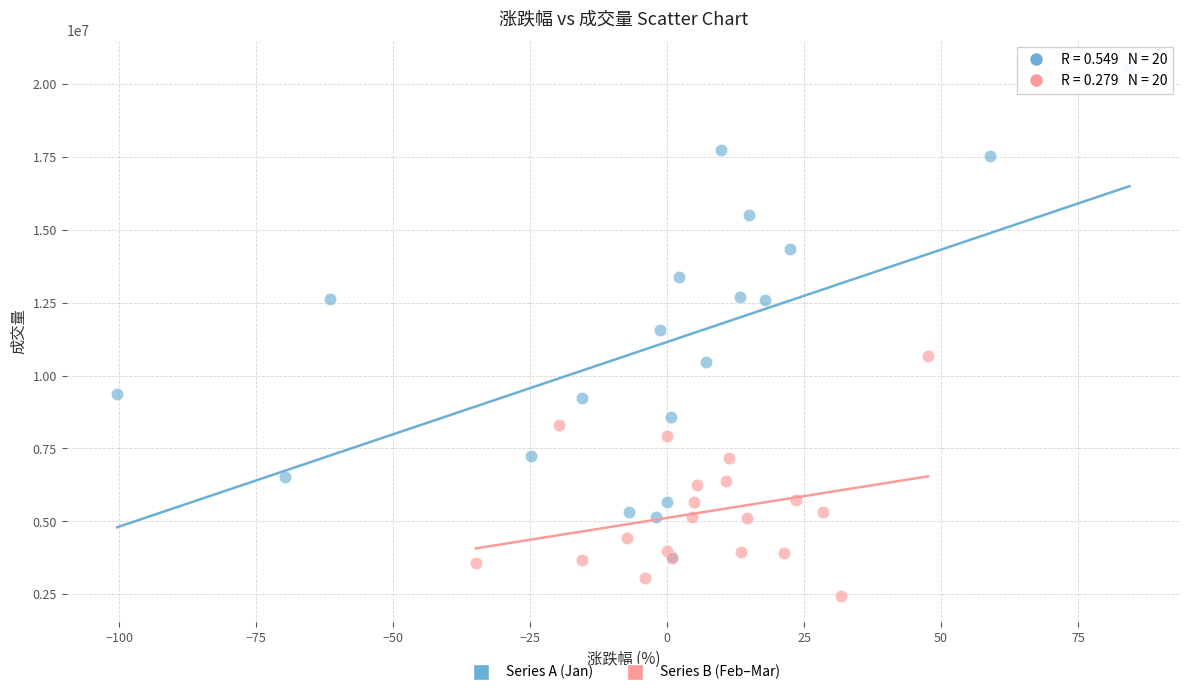

Which series reaches the maximum Y coordinate?

Series A (Jan)